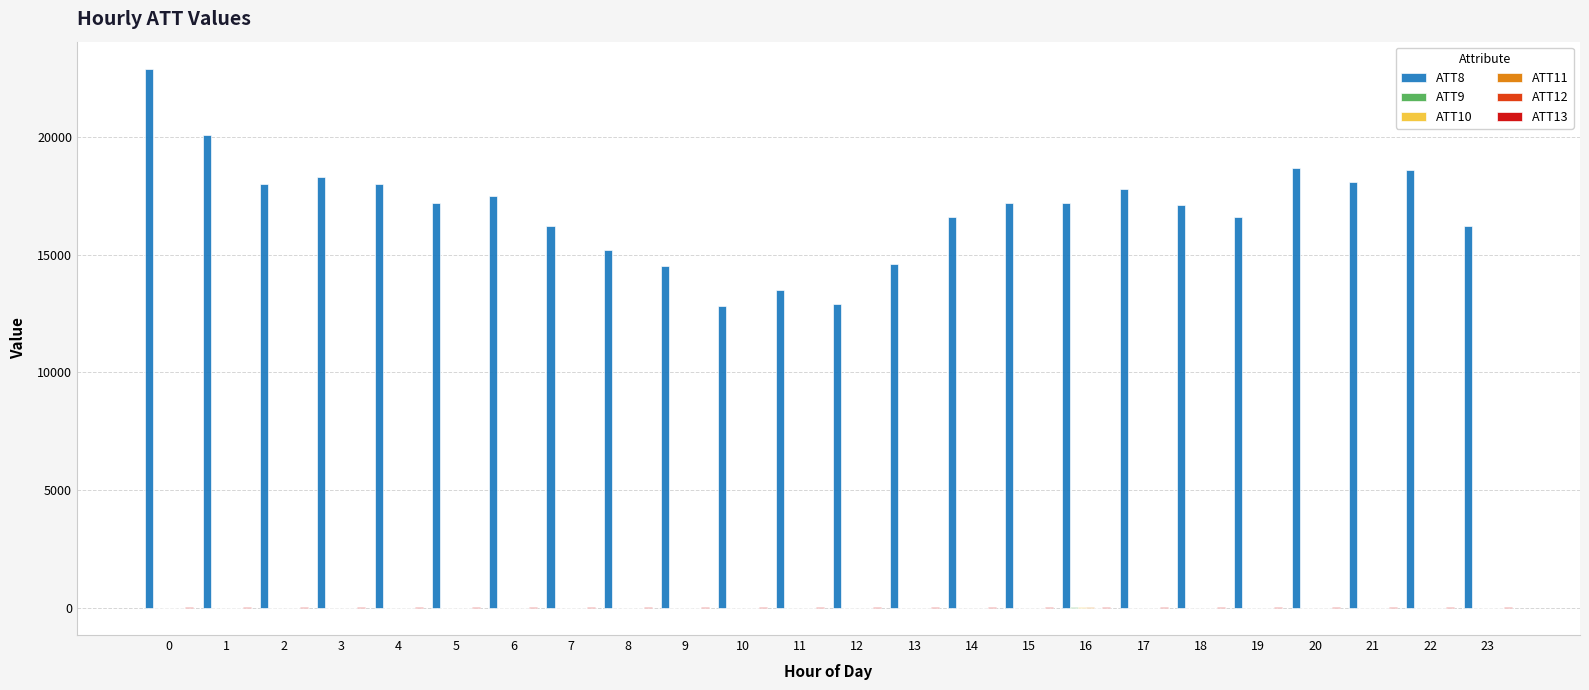

How many groups of bars are there?

24